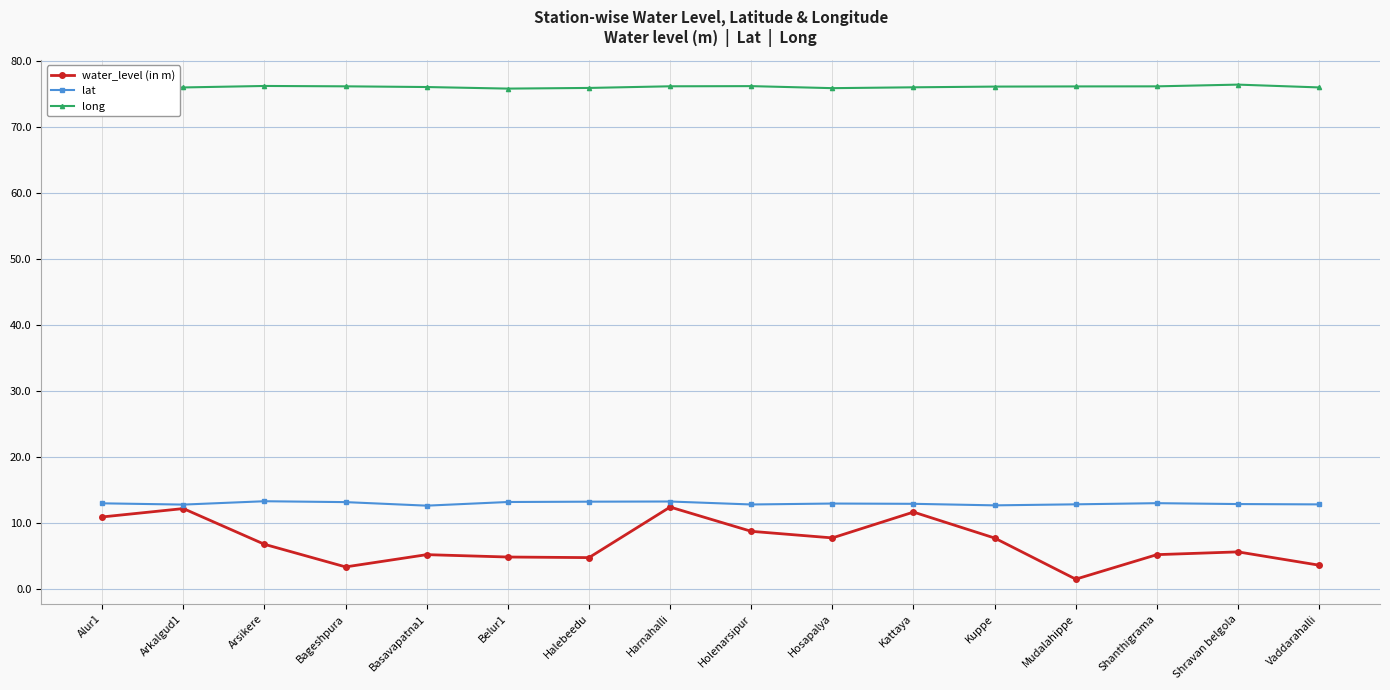

True or false: long and water_level (in m) intersect in this chart.

False